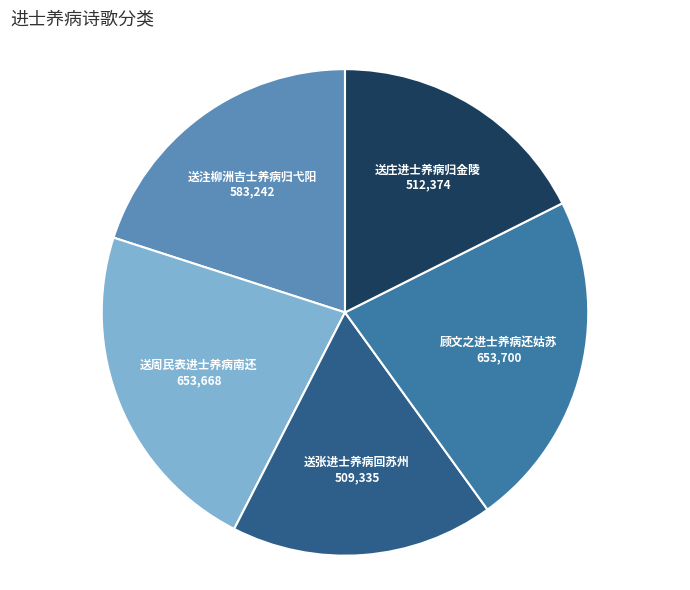

Do 送注柳洲吉士养病归弋阳 and 顾文之进士养病还姑苏 together represent more than half of the pie?

No